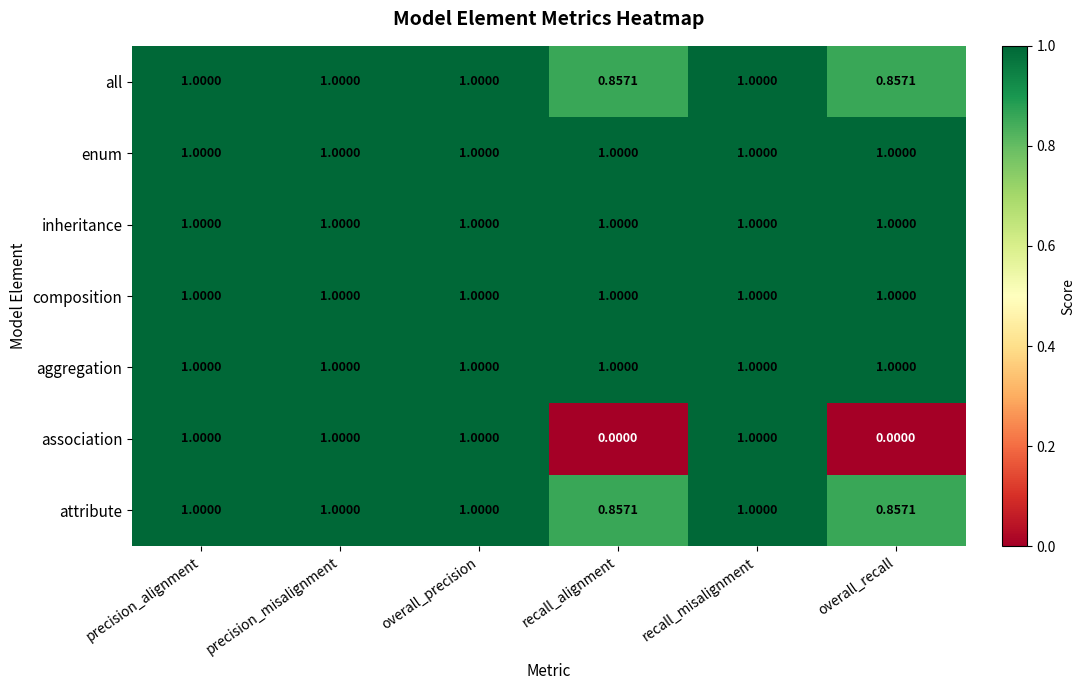

Between recall_alignment and recall_misalignment, which series saw the biggest shift?

association